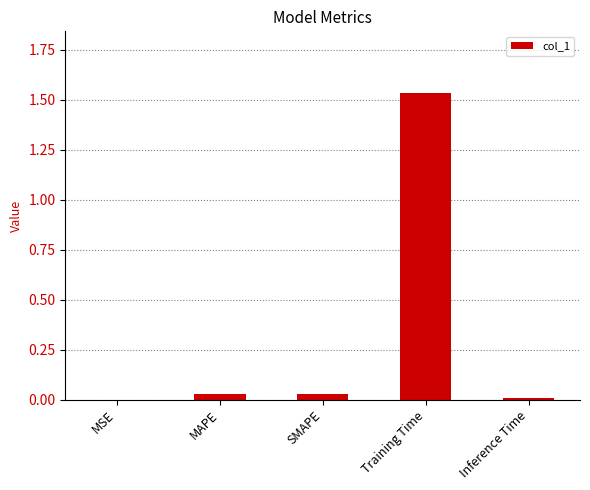

Which label corresponds to the largest value in the chart?

Training Time